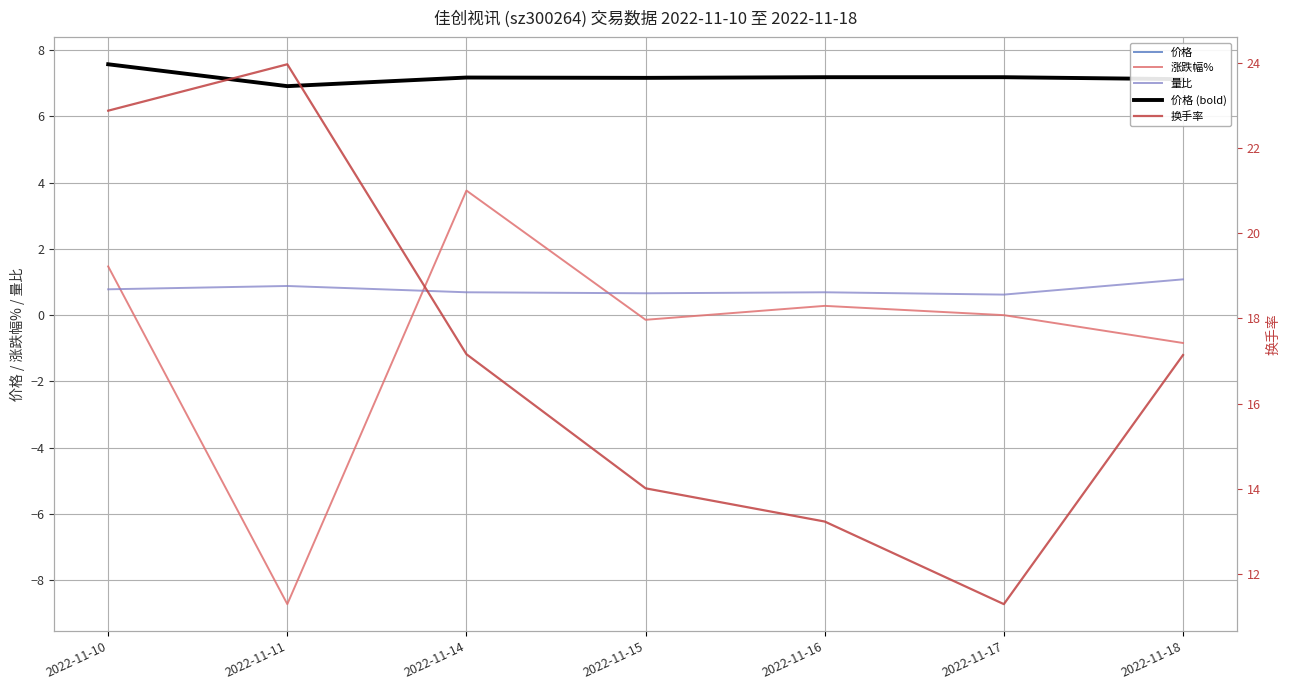

Does the chart display data point markers on the line(s)?

No